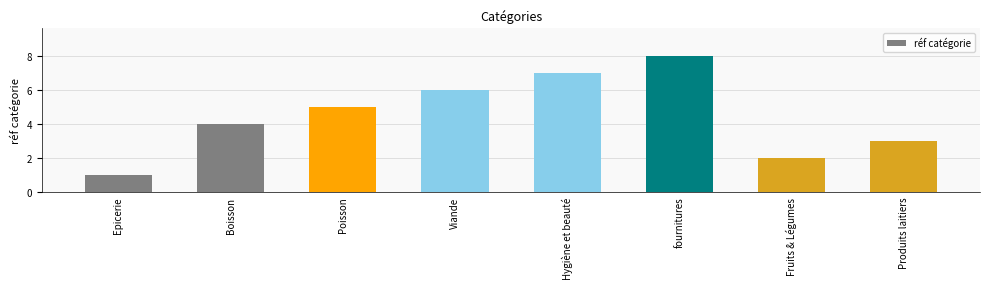

What is the value of the 5th bar from the left?

7